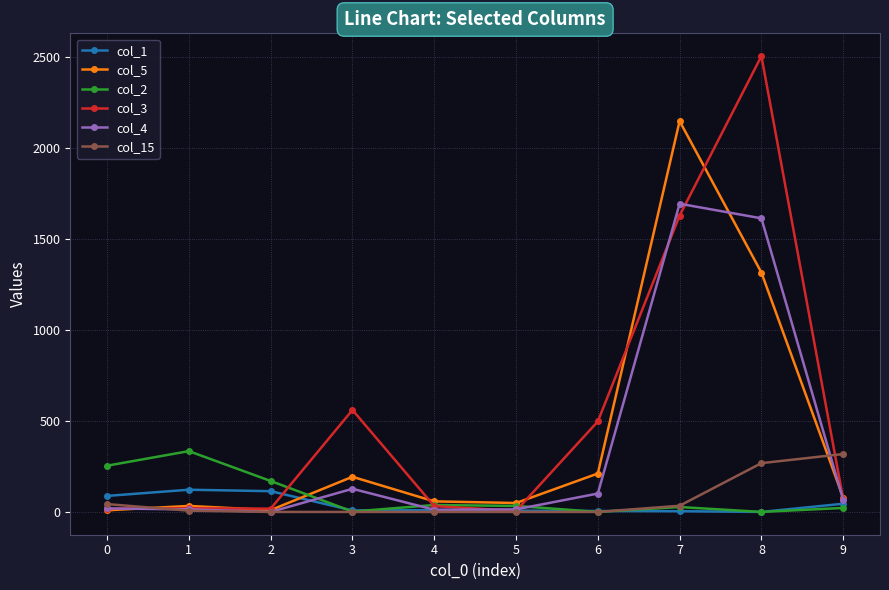

What is the greatest value displayed?

2504